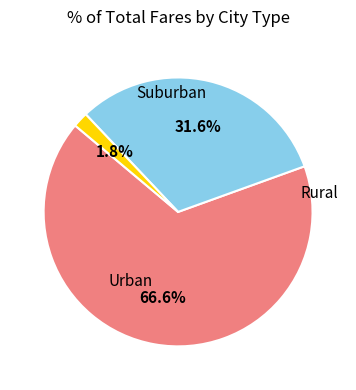

Does any single category account for the majority?

Yes